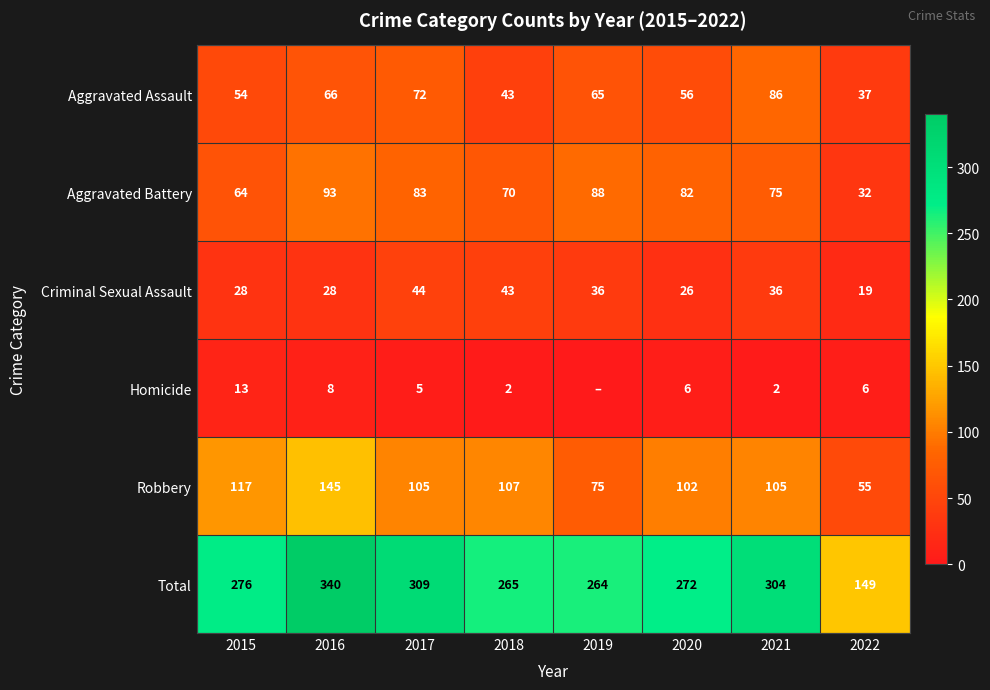

What is the spread (max minus min) of values at 2018?

263